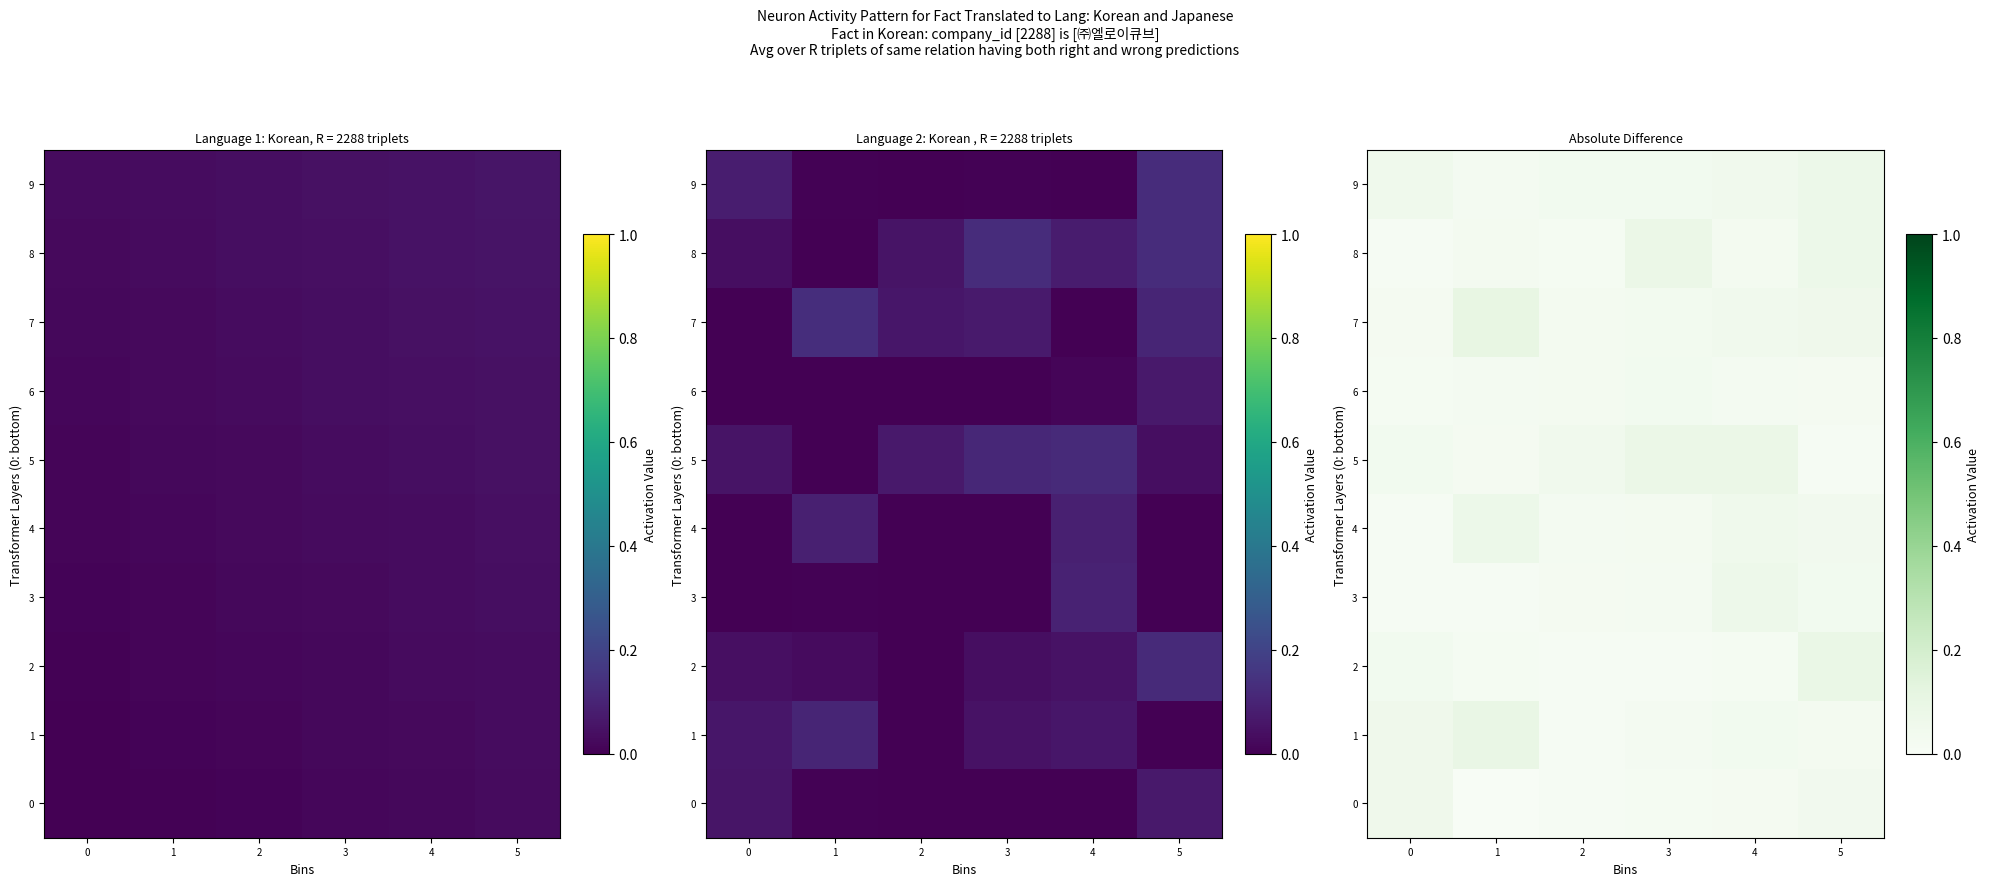

Where is 2 nearest to the value 0?

3